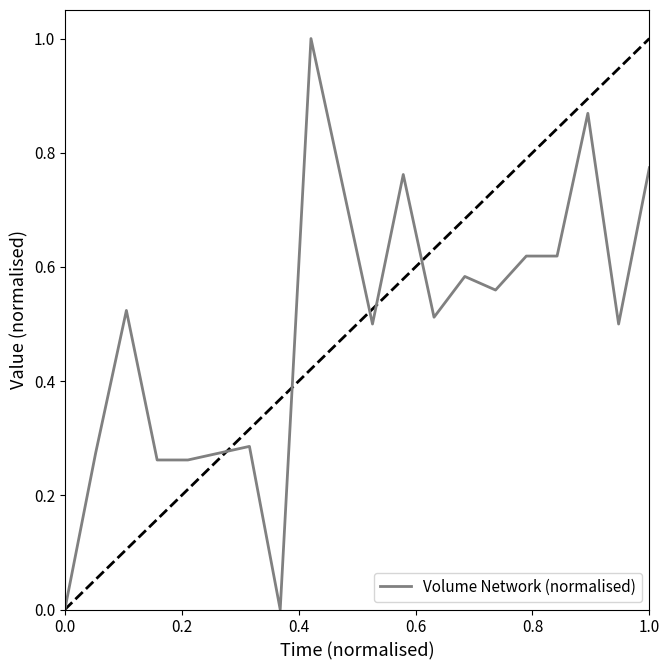

What is the greatest value displayed?

1.0